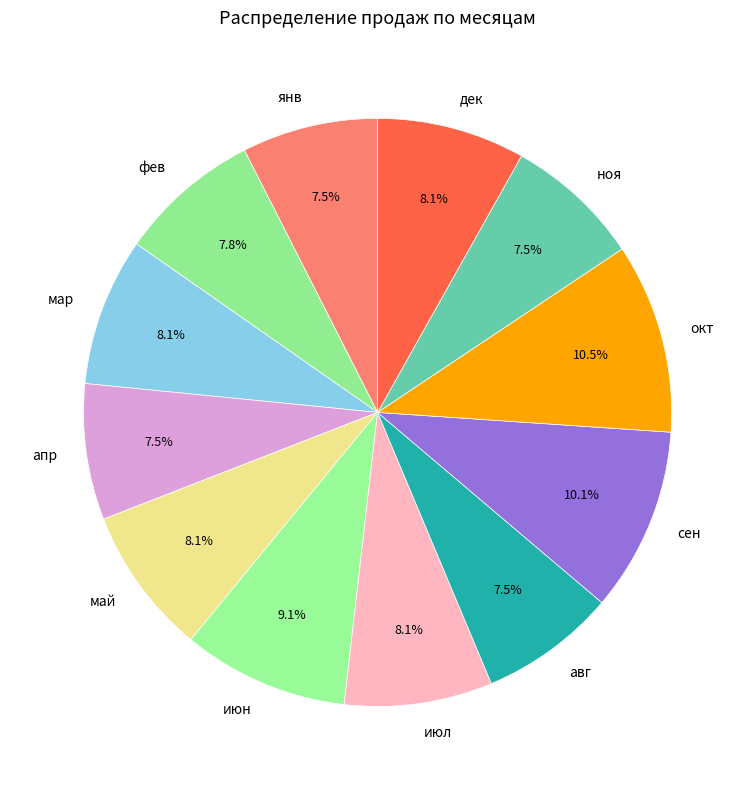

To the nearest percent, what portion does сен represent?

10%